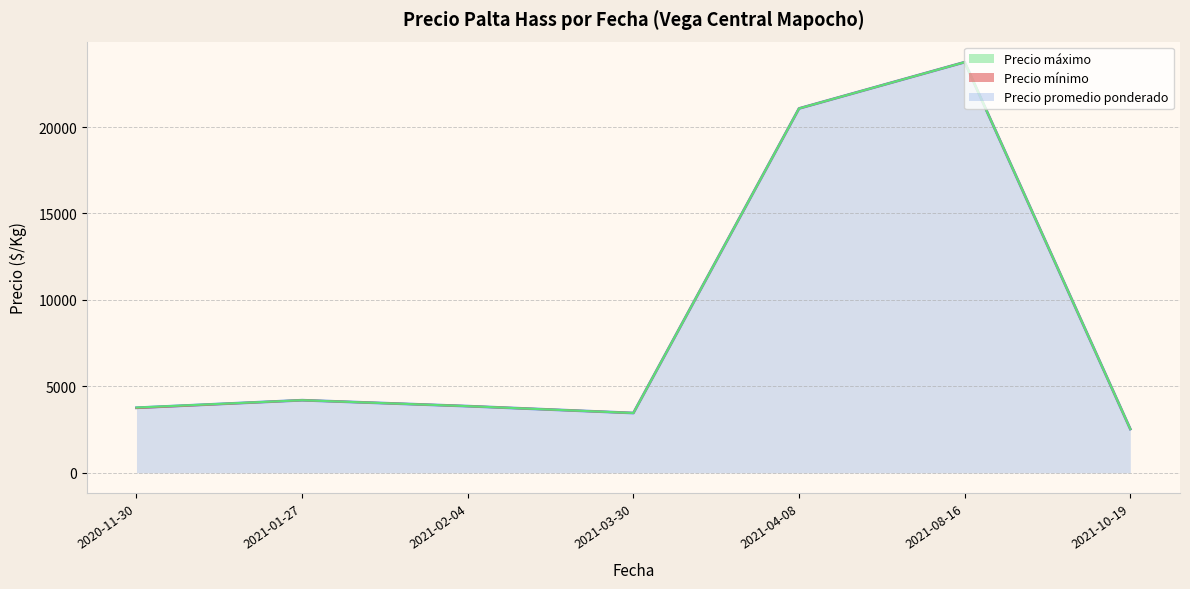

At which label is Precio mínimo closest to 13141?

2021-04-08